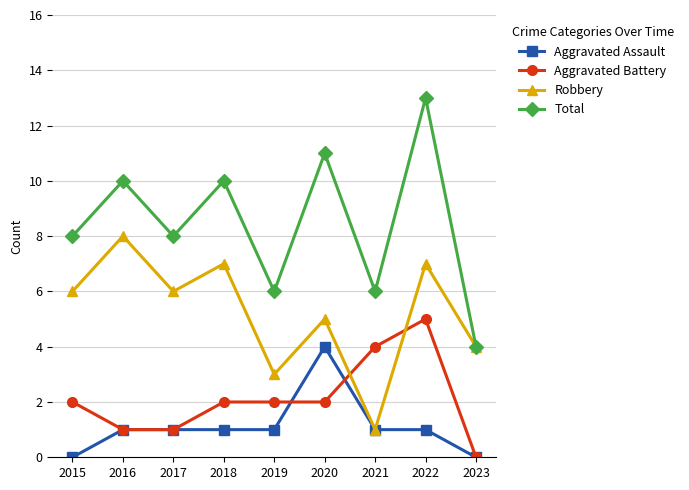

Which series changed the most between 2016 and 2023?

Total